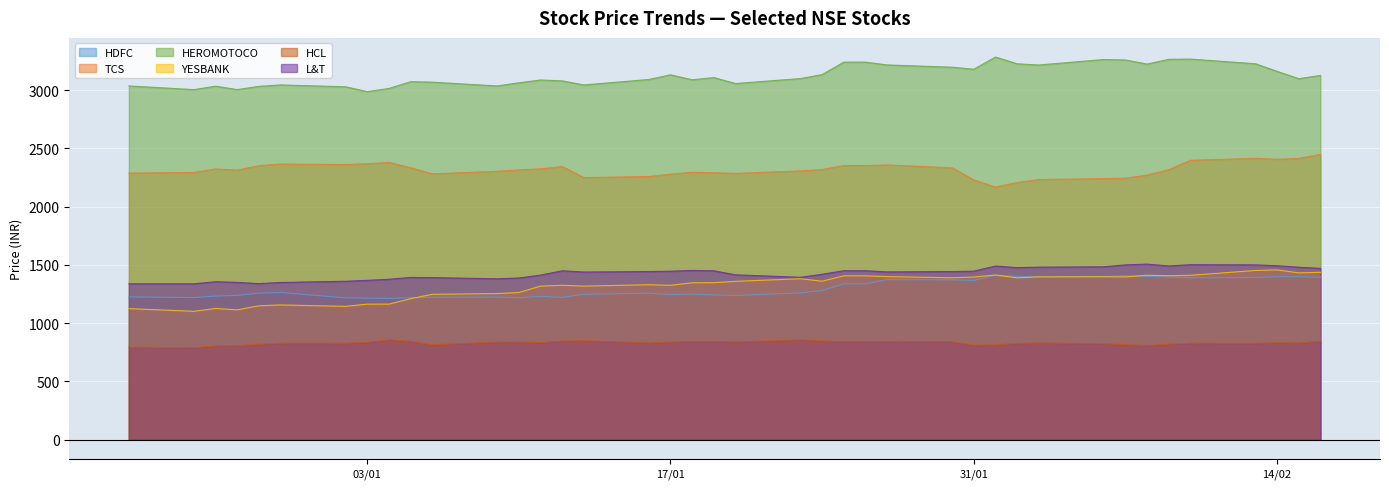

What is the maximum value shown in the chart?

3284.1